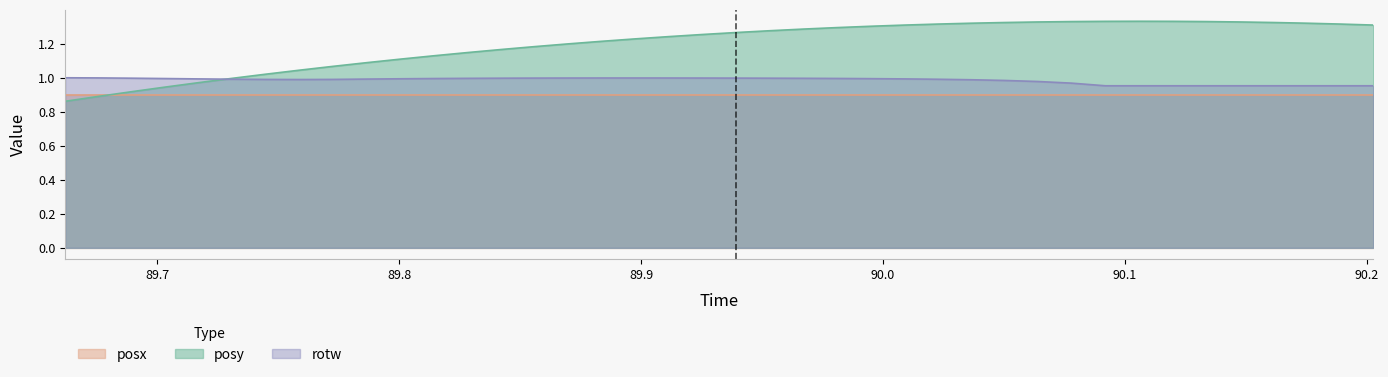

List the series in order of their peak value, lowest first.

posx, rotw, posy